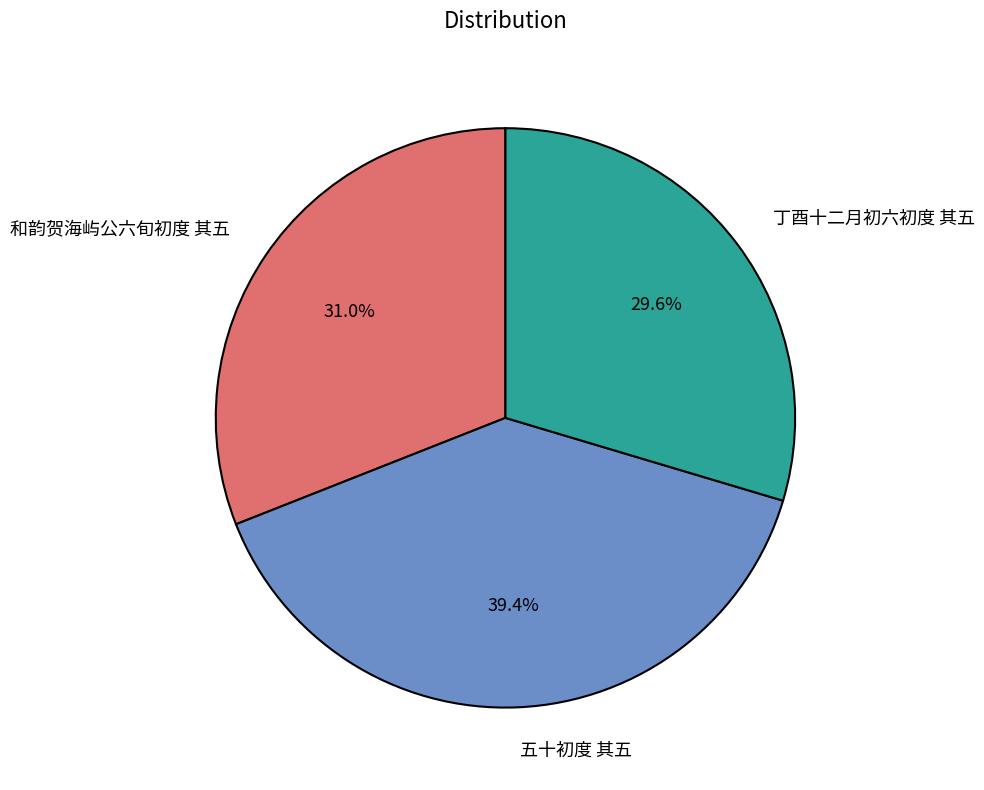

The 五十初度 其五 slice represents 39% of the pie. True or false?

True